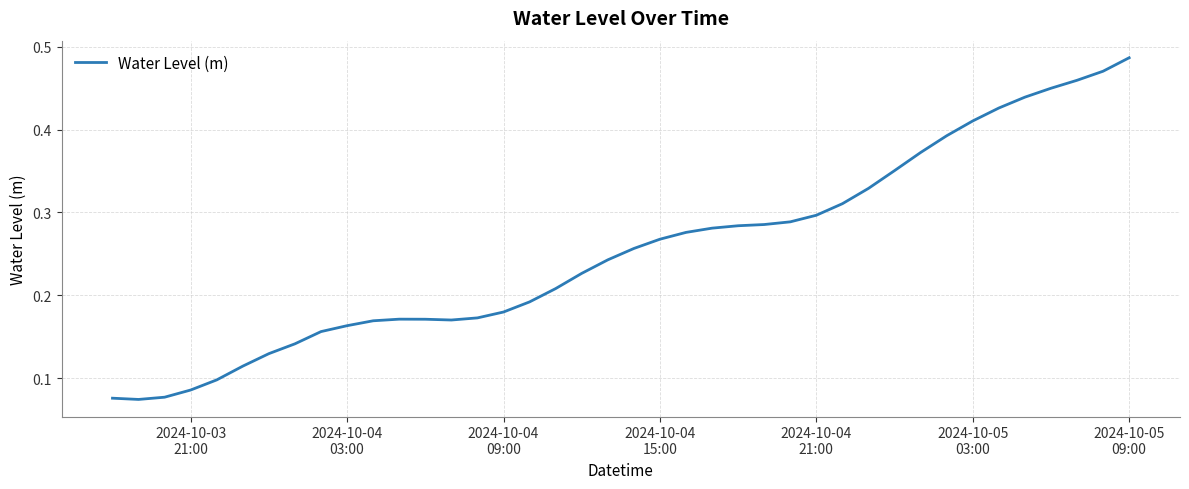

Does the chart have visible grid lines?

Yes